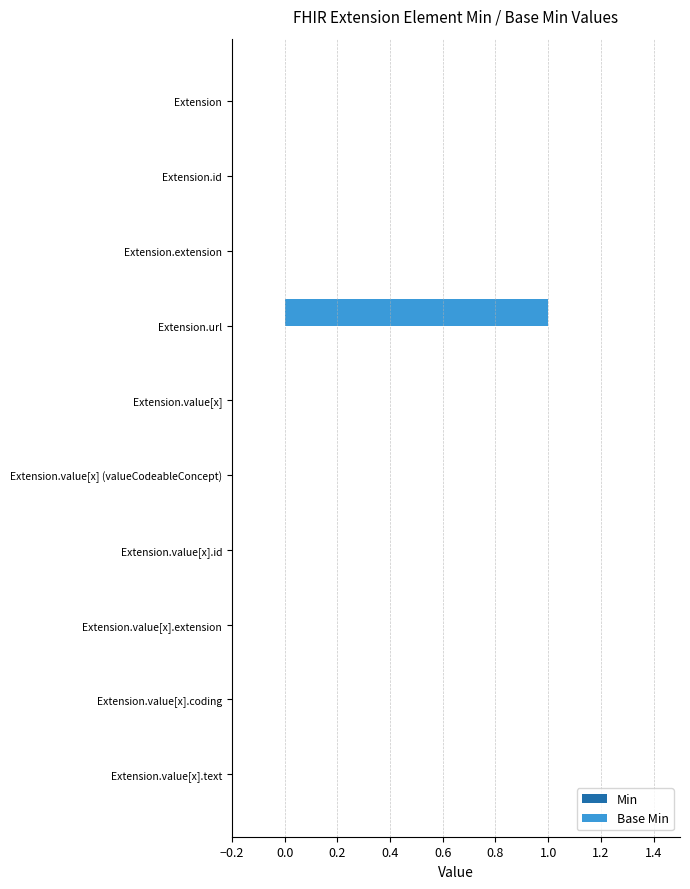

True or false: the data shows 0 at Extension.value[x].extension.

True